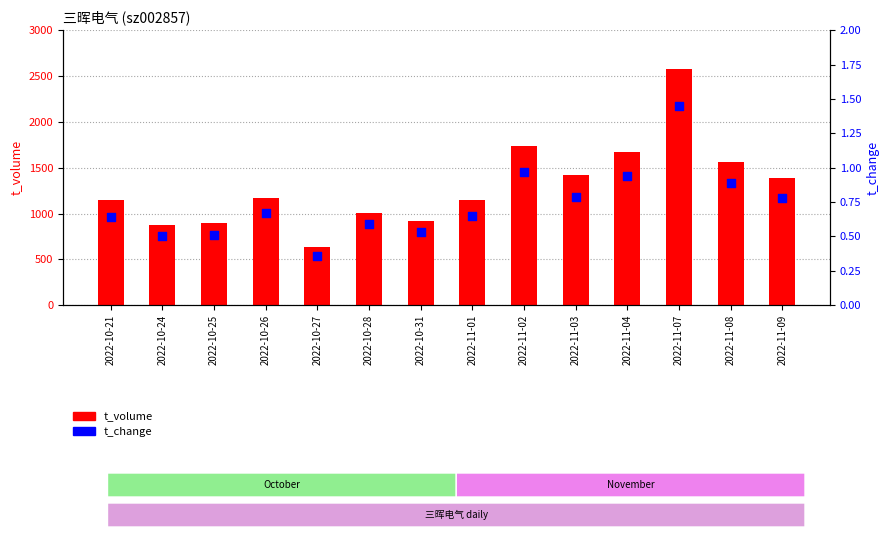

At how many categories does at least one series exceed 718?

13